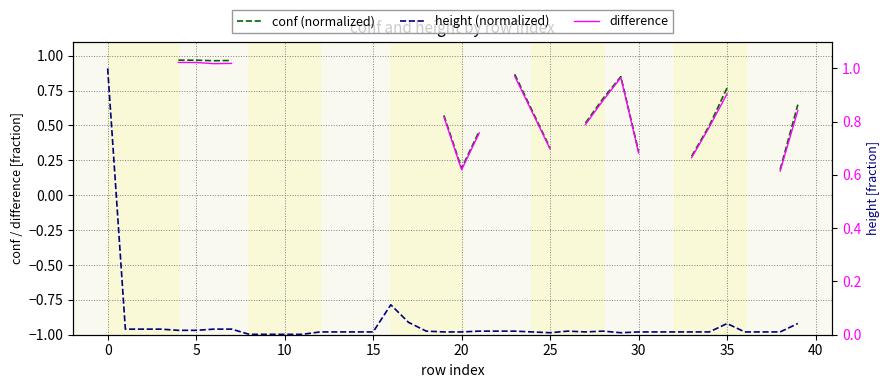

Is this an area chart (filled region under the line)?

No